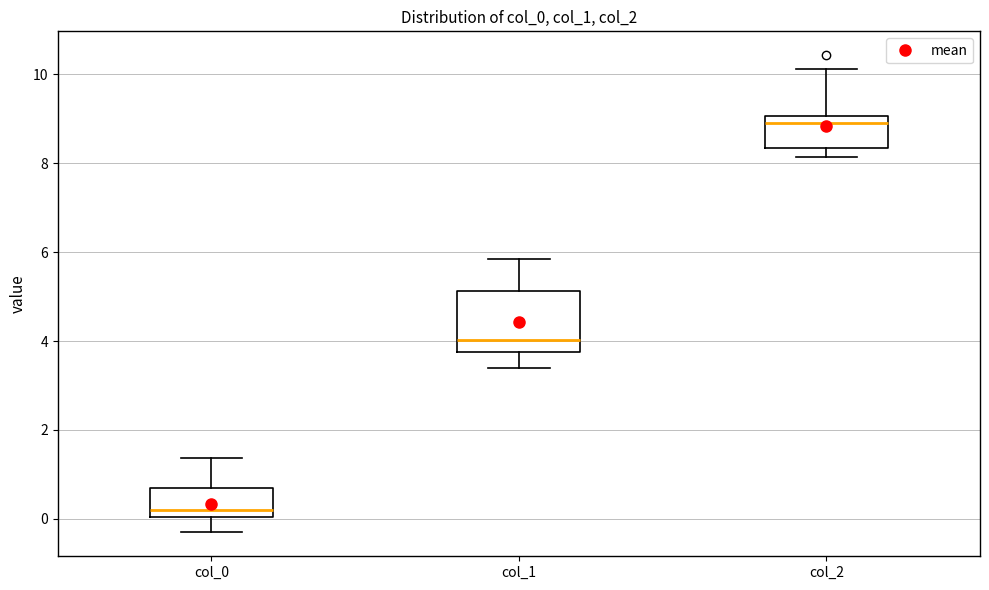

Reading left to right, read every box against the y-axis: the position of its median line, the range the box covers, and the ends of its whiskers. The values are not printed on the chart, so give them approximately, as read against the axis.

col_0: median 0.2, box 0.0 to 0.6, whiskers -0.4 to 1.4
col_1: median 4.0, box 3.8 to 5.2, whiskers 3.4 to 5.8
col_2: median 9.0 (just below the box's upper edge), box 8.4 to 9.0, whiskers 8.2 to 10.2